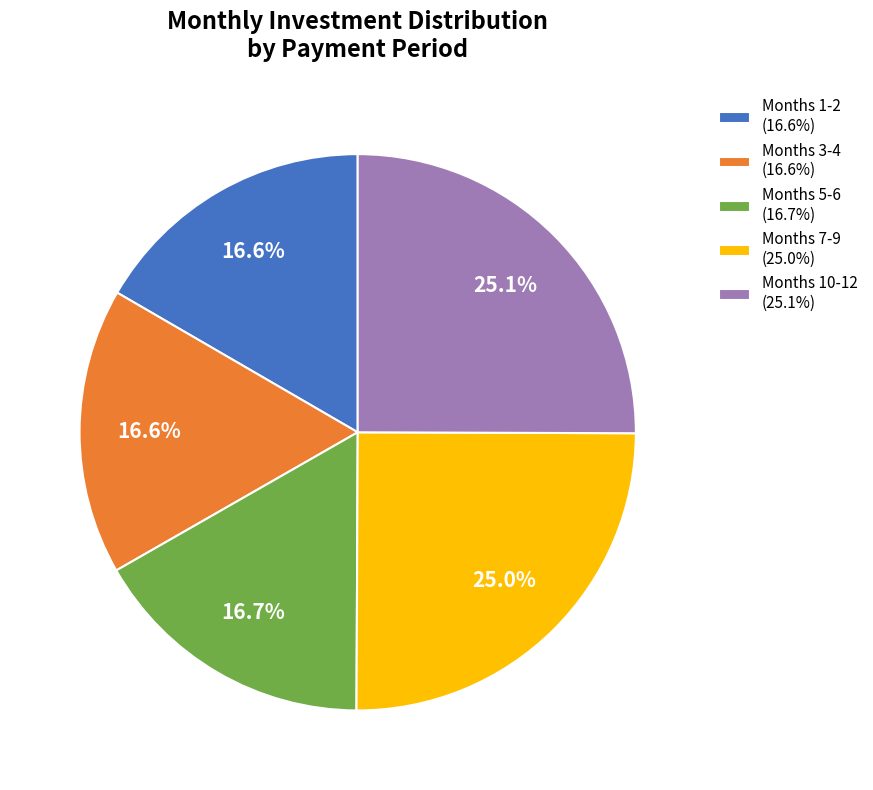

Count the number of slices in the pie.

5